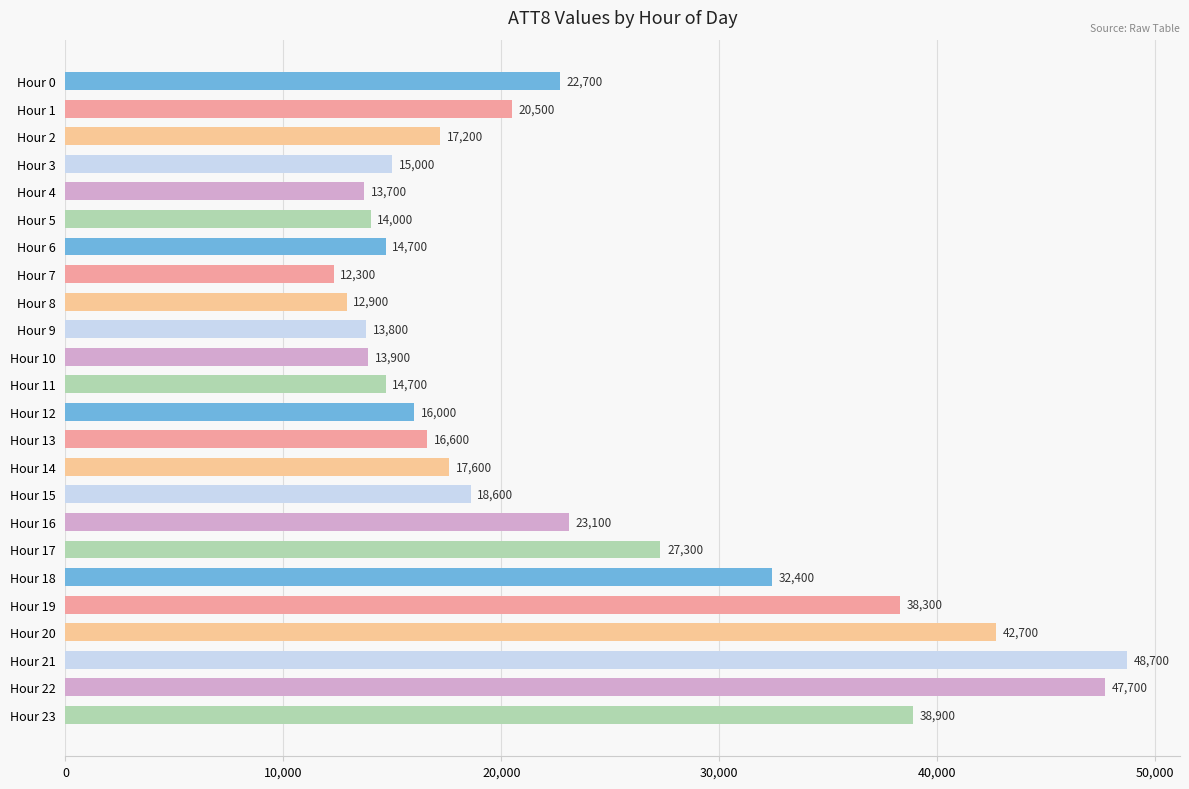

What is the value of the 18th bar from the top?

27300